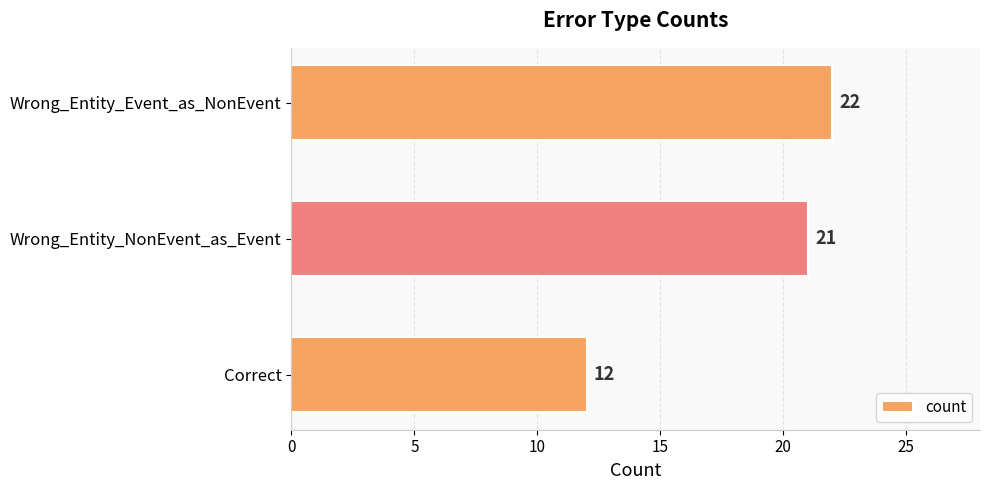

What is the approximate value at Wrong_Entity_Event_as_NonEvent?

22